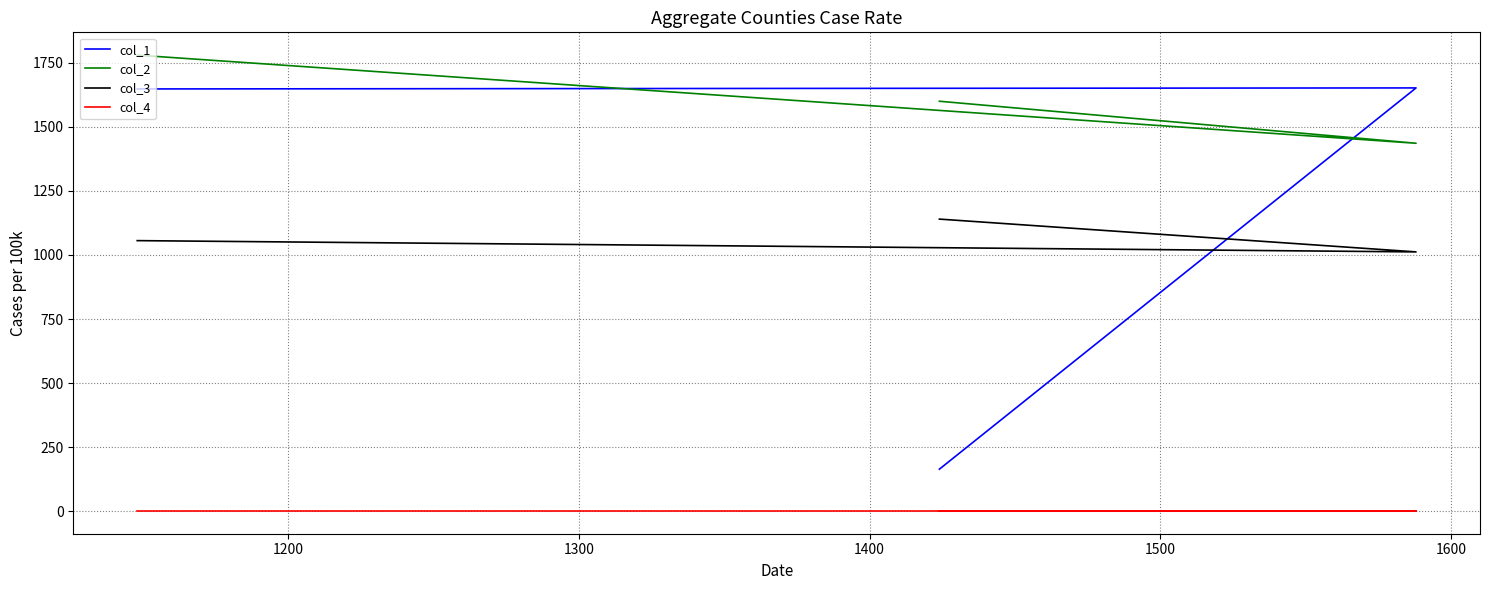

Rank the series at 1300 from highest to lowest value.

col_2, col_1, col_3, col_4